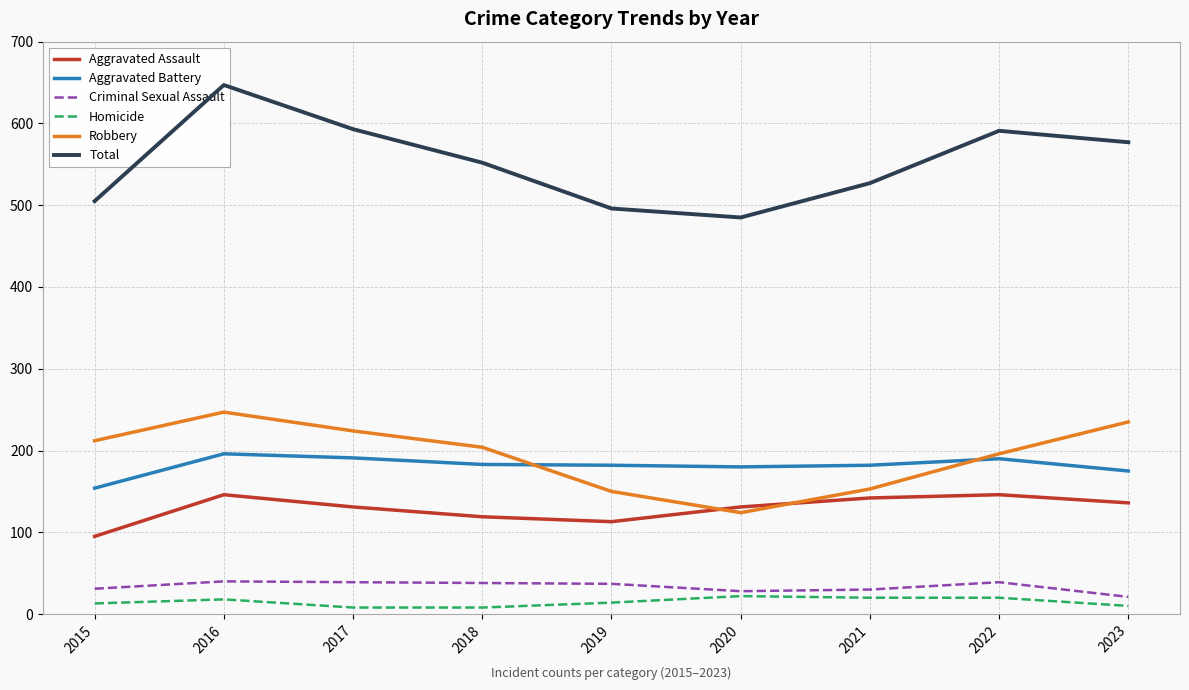

What is the value of the Aggravated Battery point at the 3rd from the left?

191